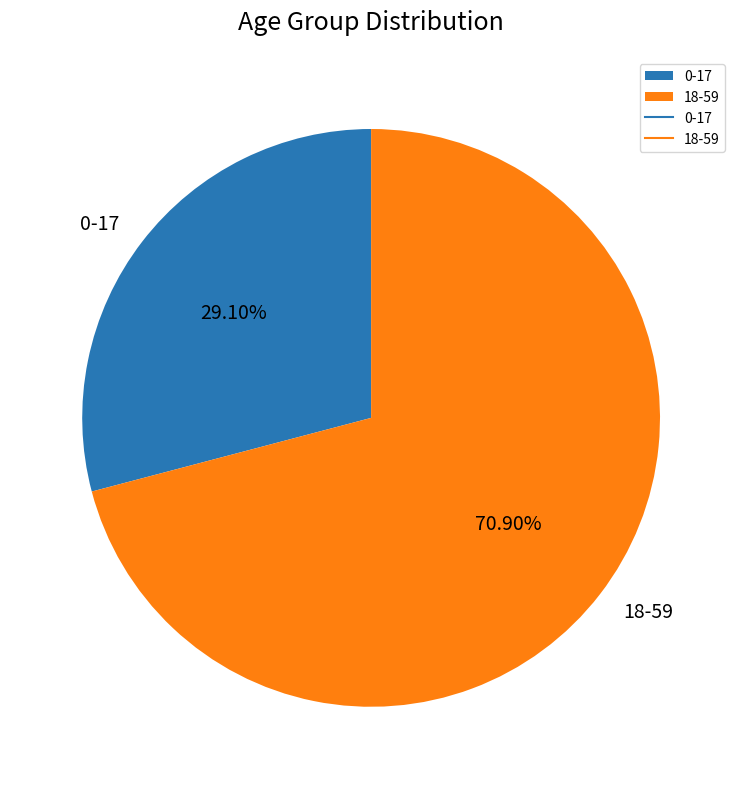

To the nearest percent, what is the difference between the largest and smallest slice percentages?

42%